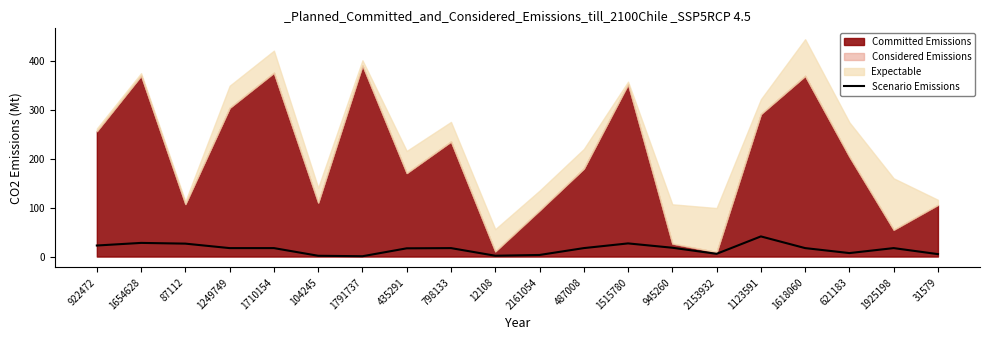

Which has a higher value, 1791737 or 922472?

922472